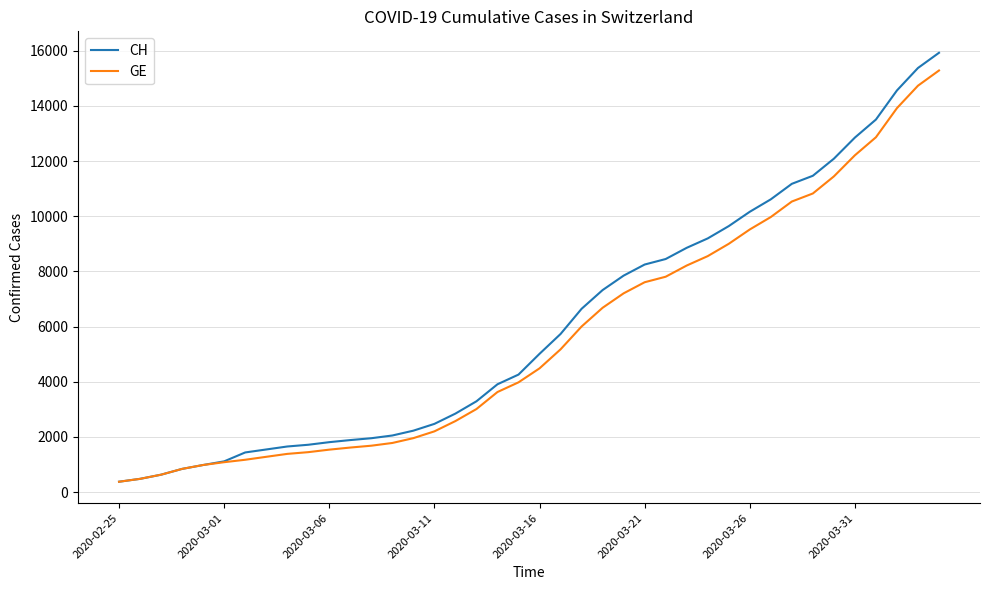

What is the maximum value for GE?

15284